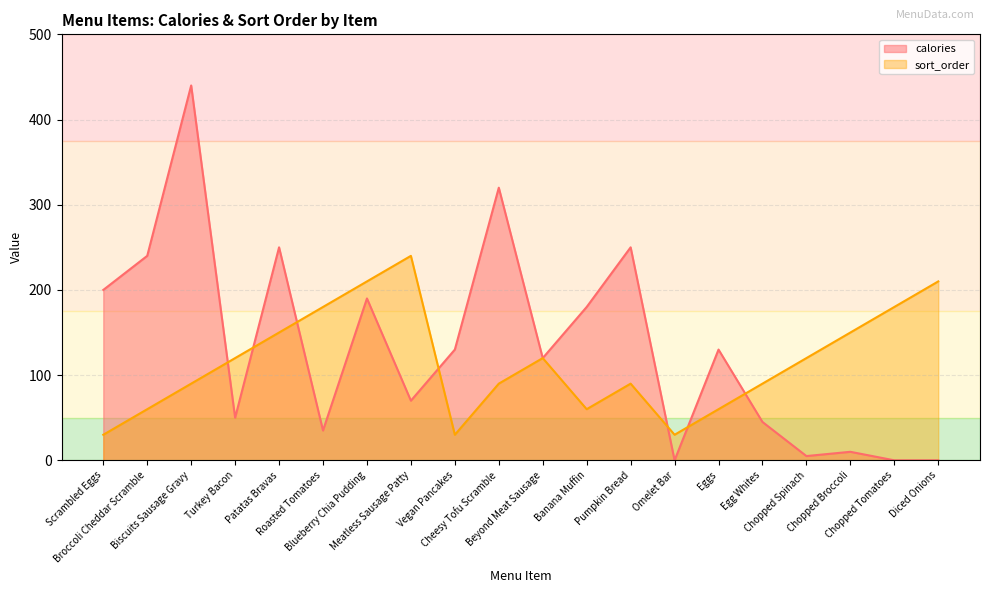

What value does the calories series have at Broccoli Cheddar Scramble?

240